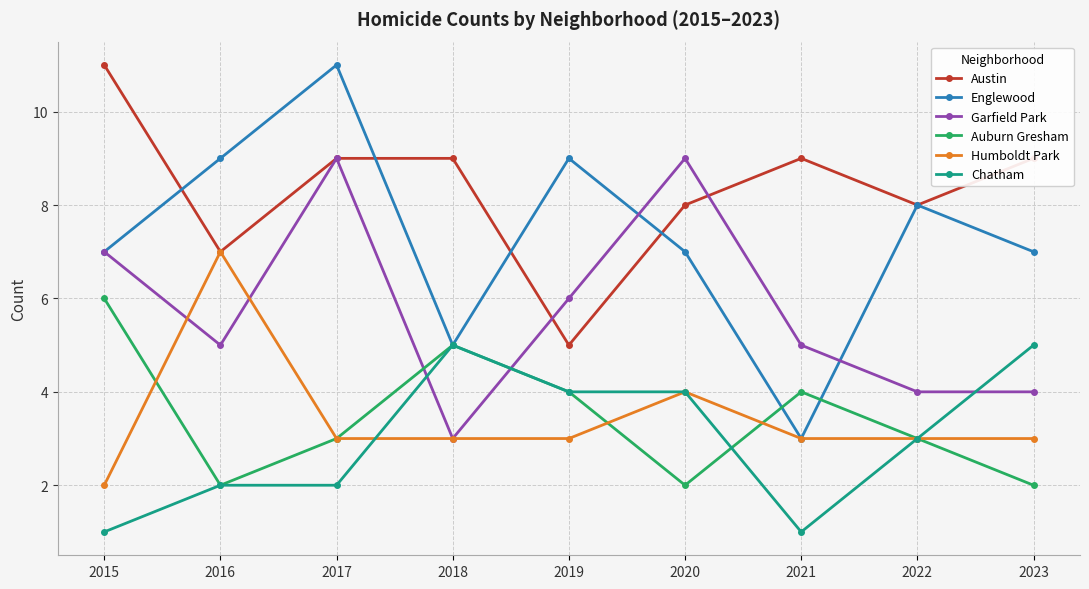

Between which two adjacent categories do Chatham and Garfield Park first intersect?

2017 and 2018